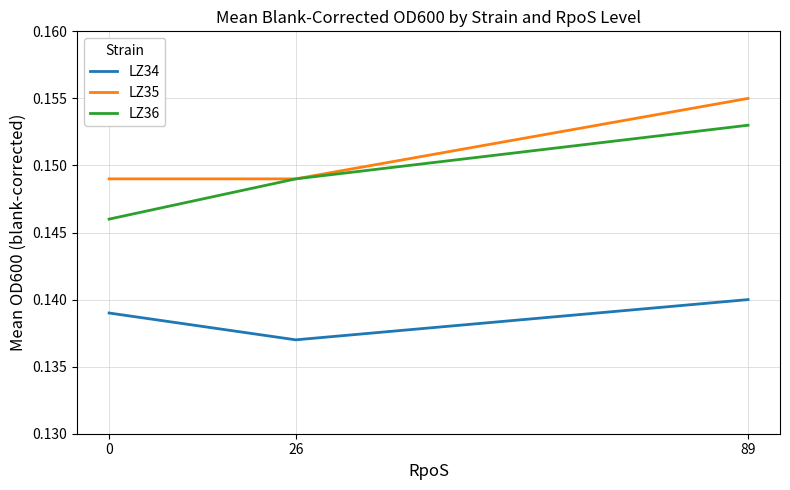

Which series changed the most between 0 and 89?

LZ36